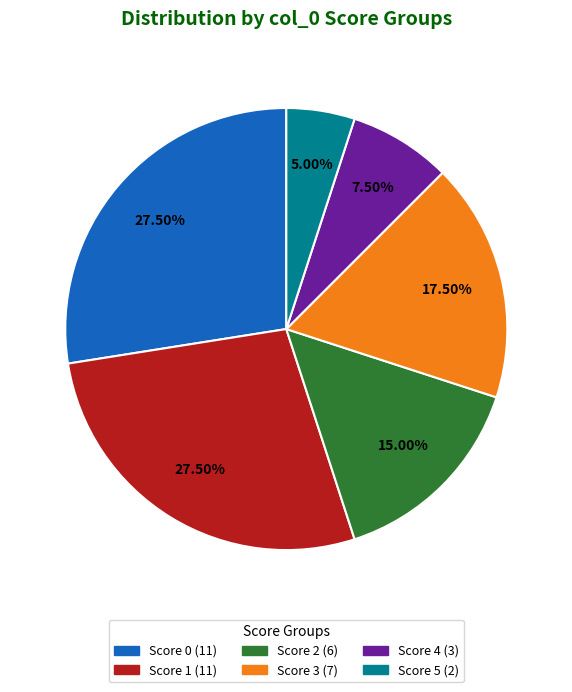

Is there any slice that represents more than half of the pie?

No